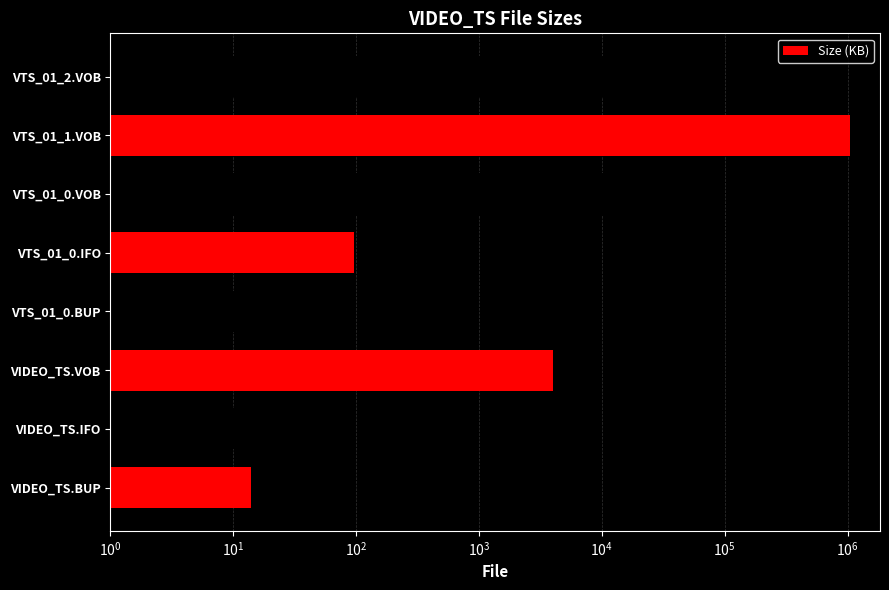

Between VIDEO_TS.BUP and VIDEO_TS.VOB, which is larger?

VIDEO_TS.VOB